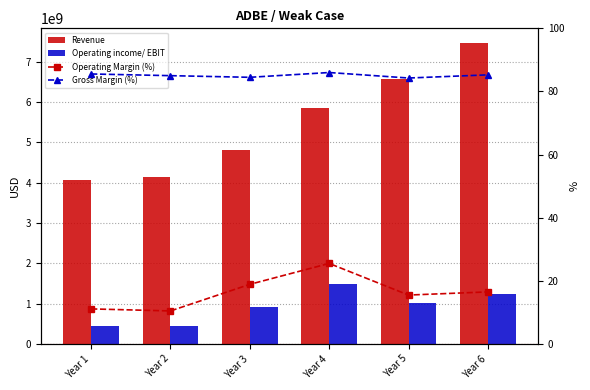

True or false: Gross Margin (%) has a value of 145.4 at Year 6.

False